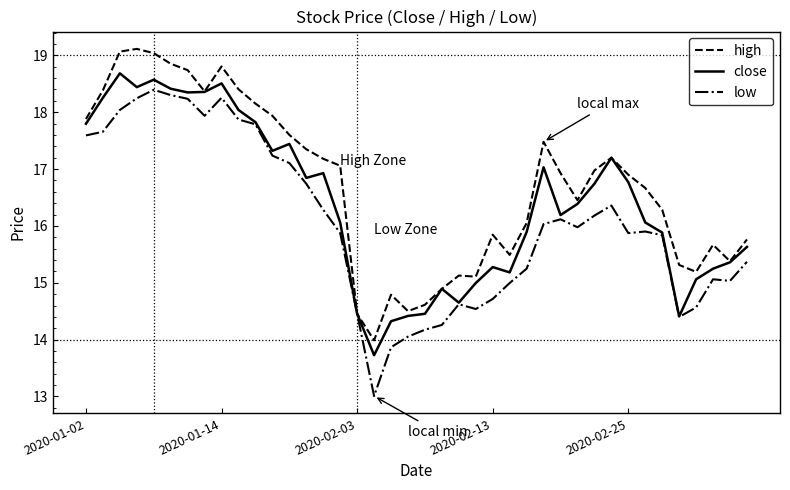

Which has a higher value, 38 or 29?

29